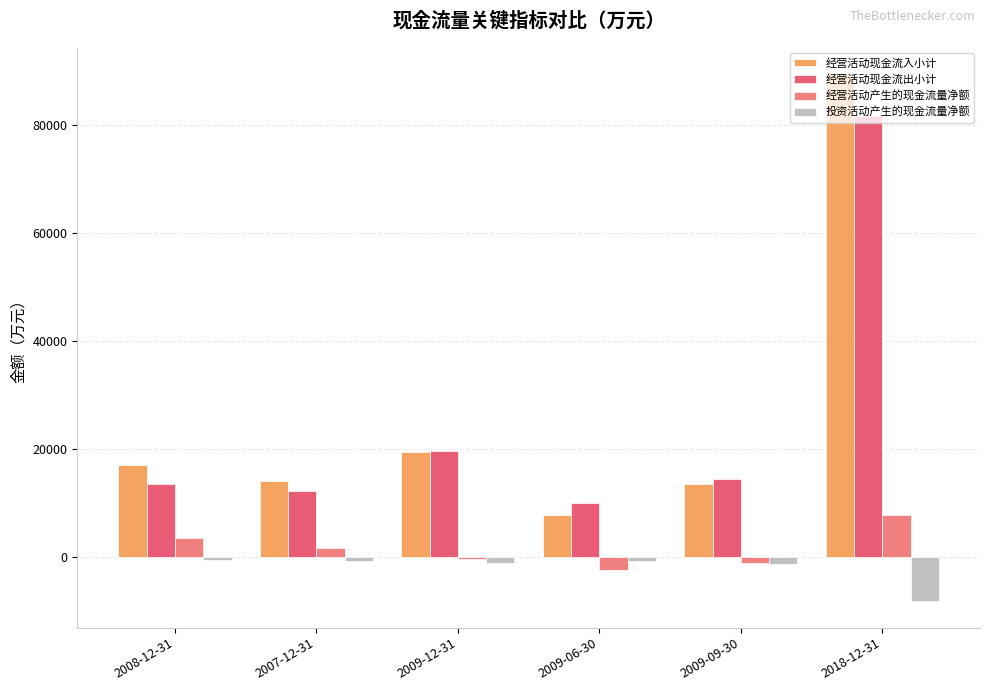

Rank the series by their maximum value, from highest to lowest.

经营活动现金流入小计, 经营活动现金流出小计, 经营活动产生的现金流量净额, 投资活动产生的现金流量净额